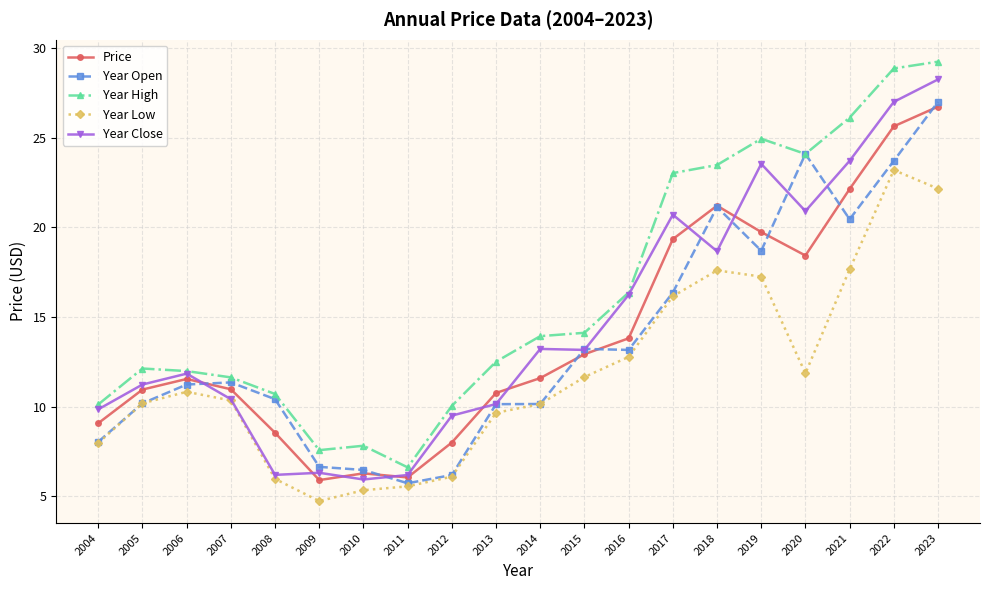

True or false: Year Low has more than 0 interior local peaks.

True